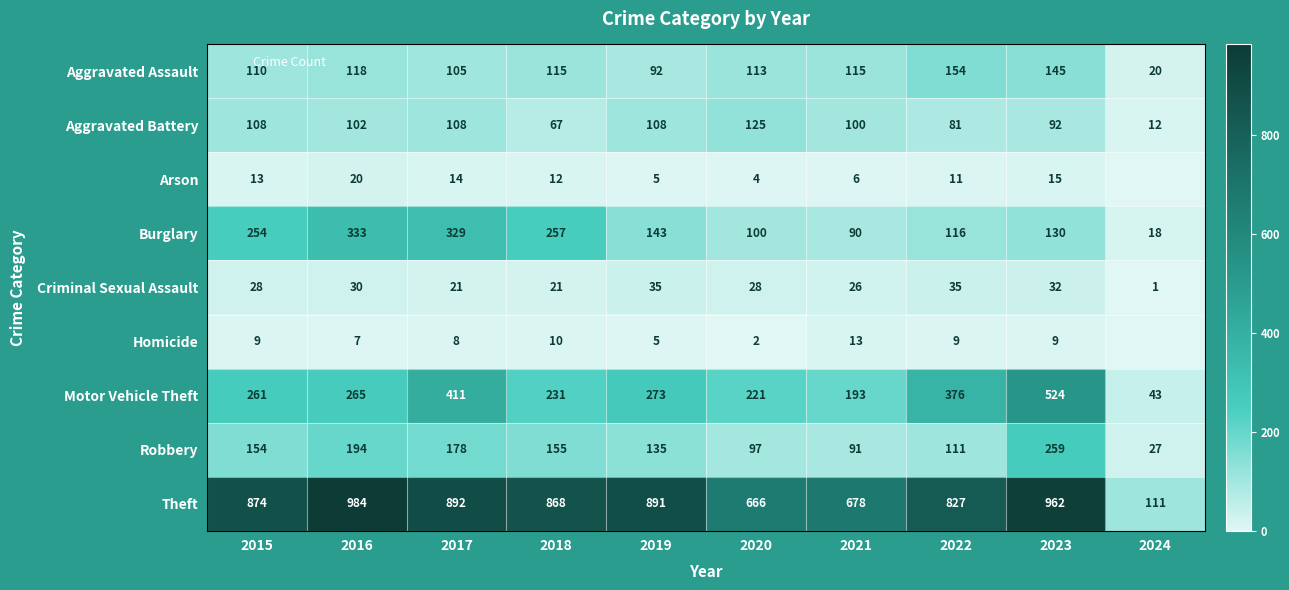

At which category does the chart reach its minimum across all series?

2024